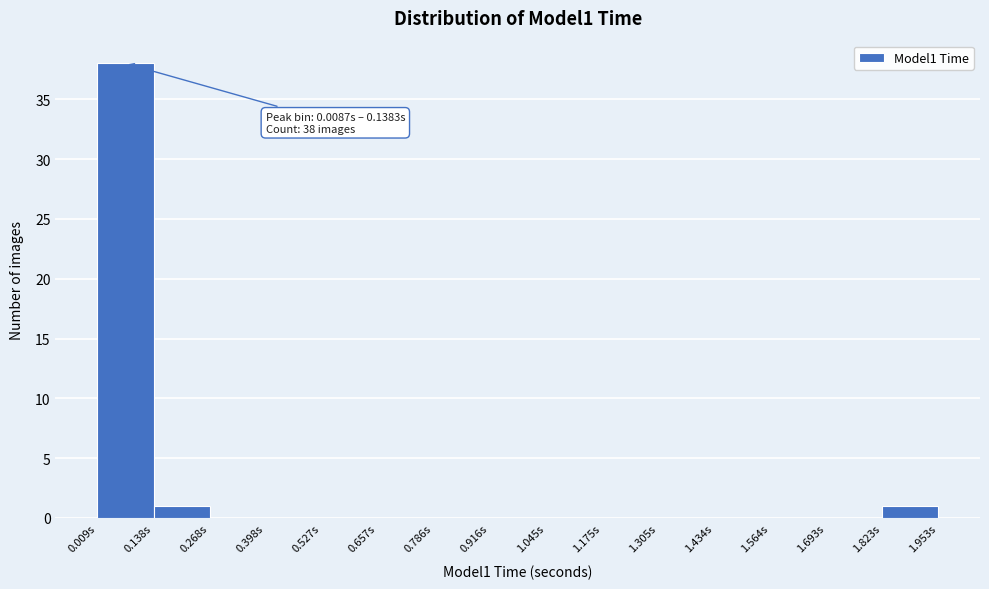

Which range on the x-axis has the tallest bar?

0.00 to 0.14